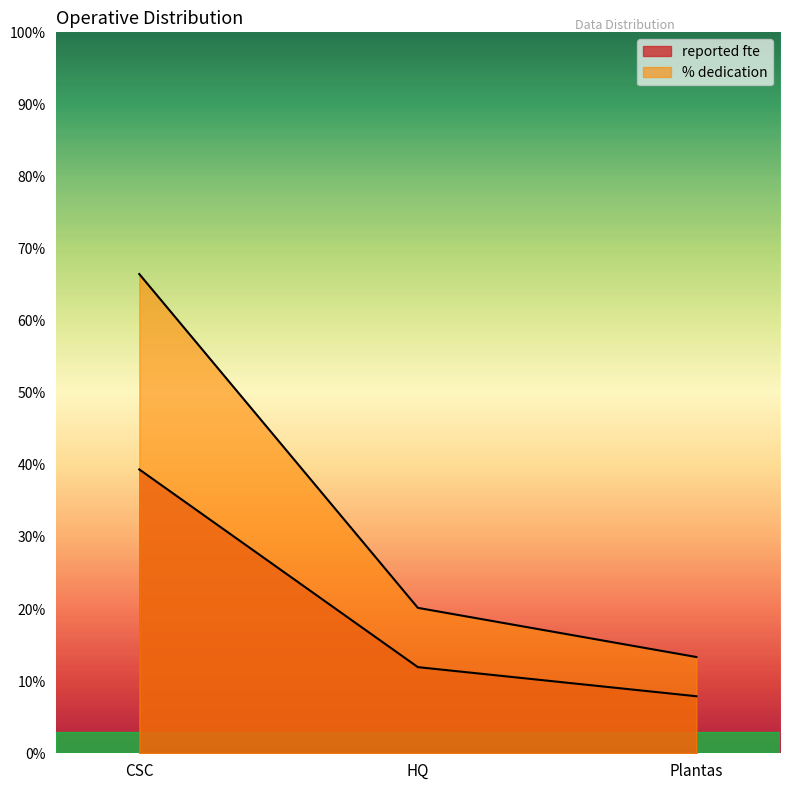

List the series in order of their overall mean, highest first.

% dedication, reported fte